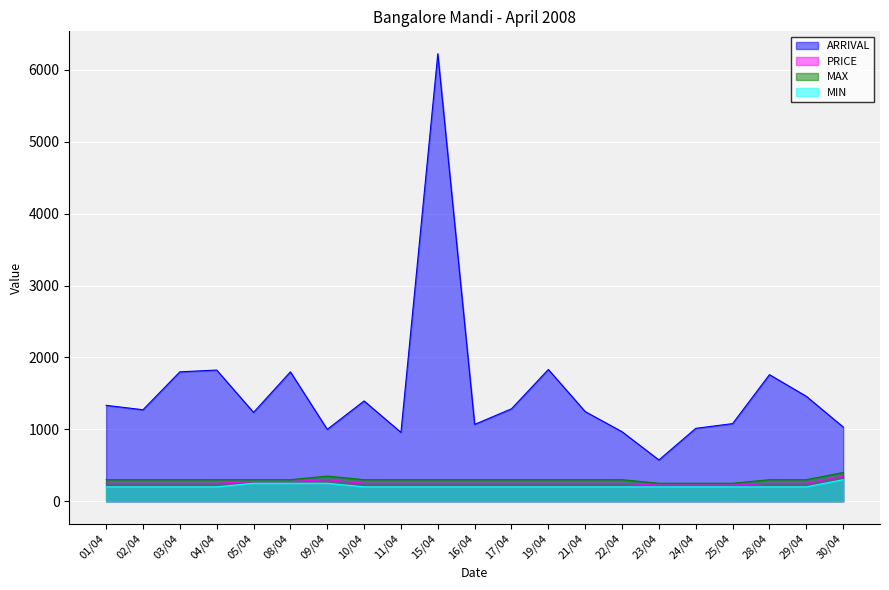

True or false: MIN has a value of 73 at 11/04.

False